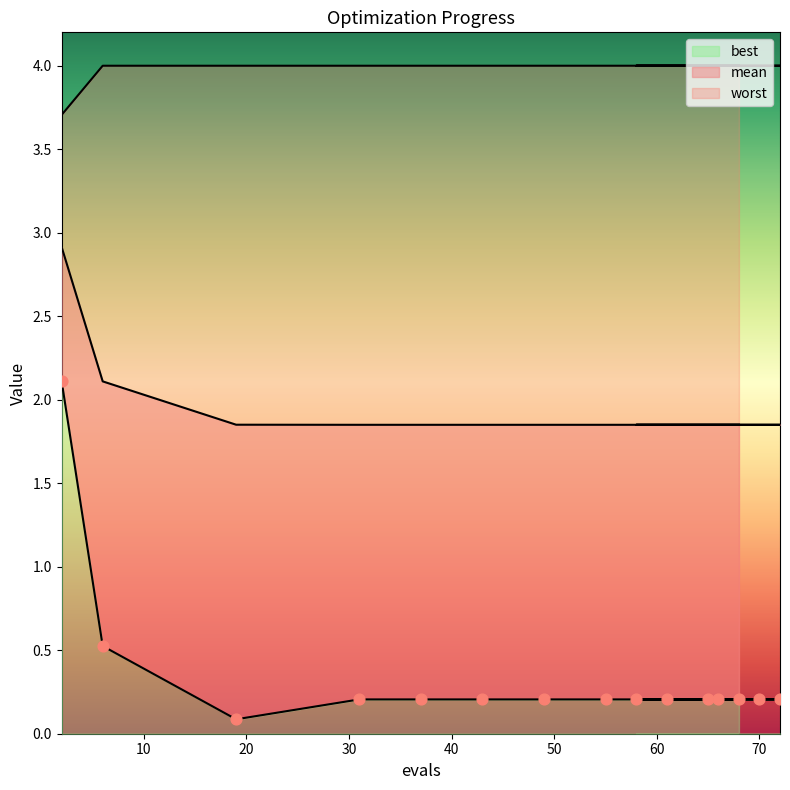

What is the total value across all series at 65?

6.1